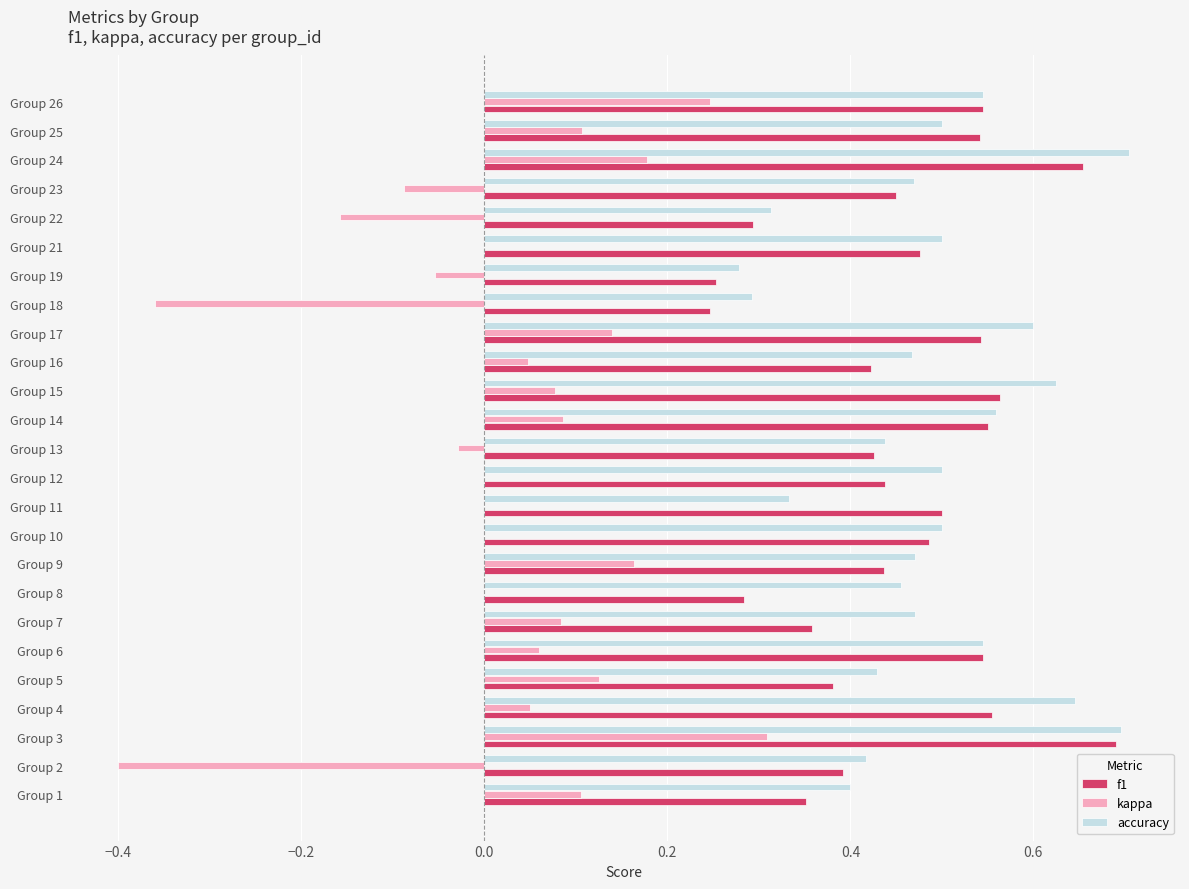

At which category is the sum across all series the highest?

Group 3